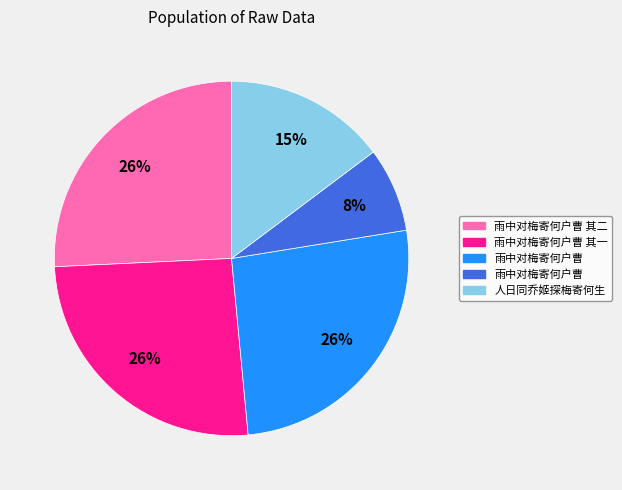

How many segments does this pie chart have?

5